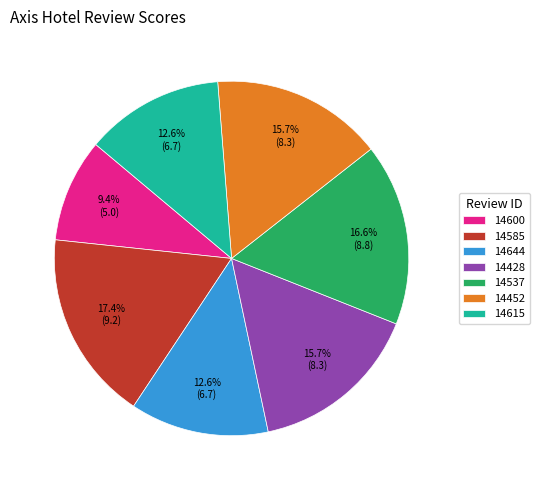

What percentage is NOT represented by 14452?

84.3%